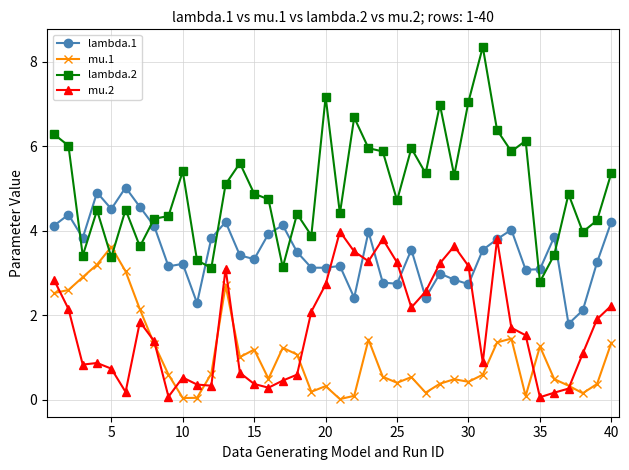

True or false: mu.2 and lambda.2 intersect in this chart.

False